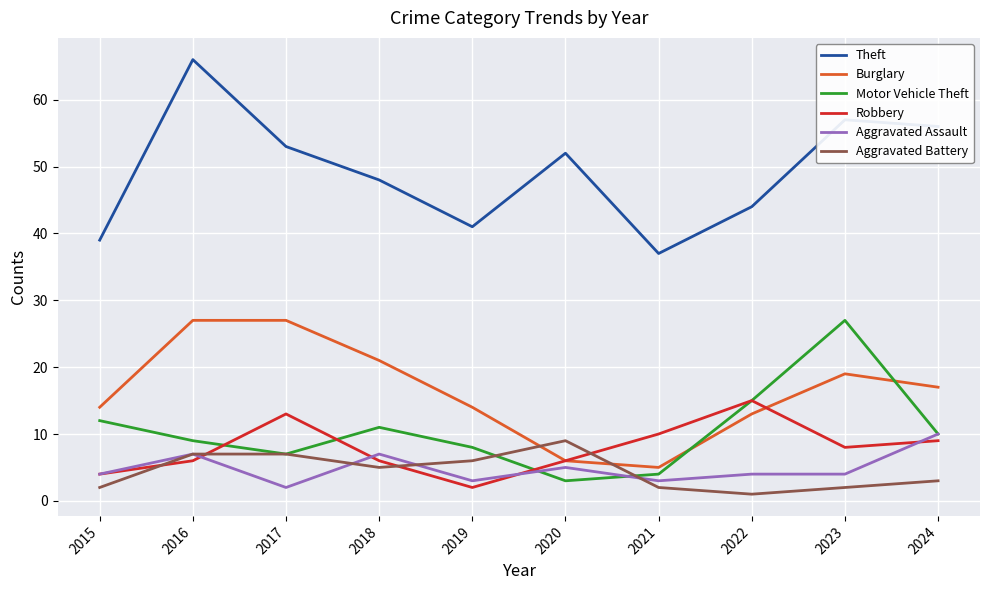

What is the minimum value for Motor Vehicle Theft?

3